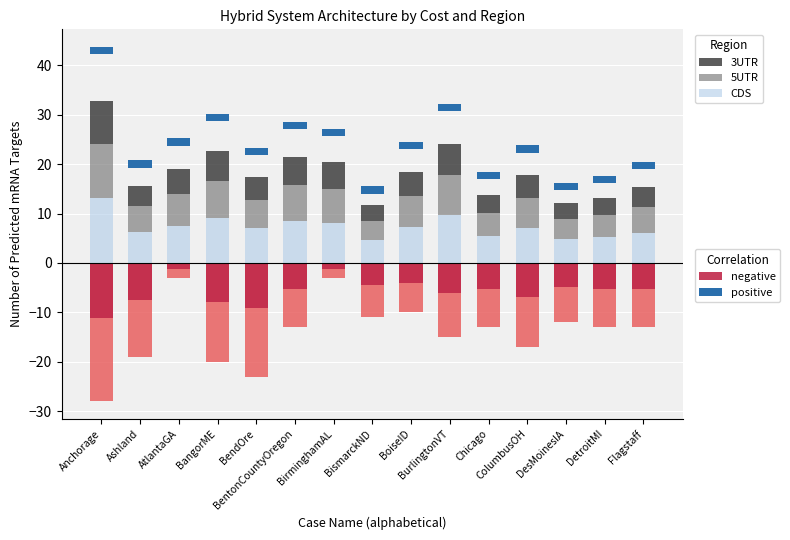

At how many categories does at least one series exceed -1?

15